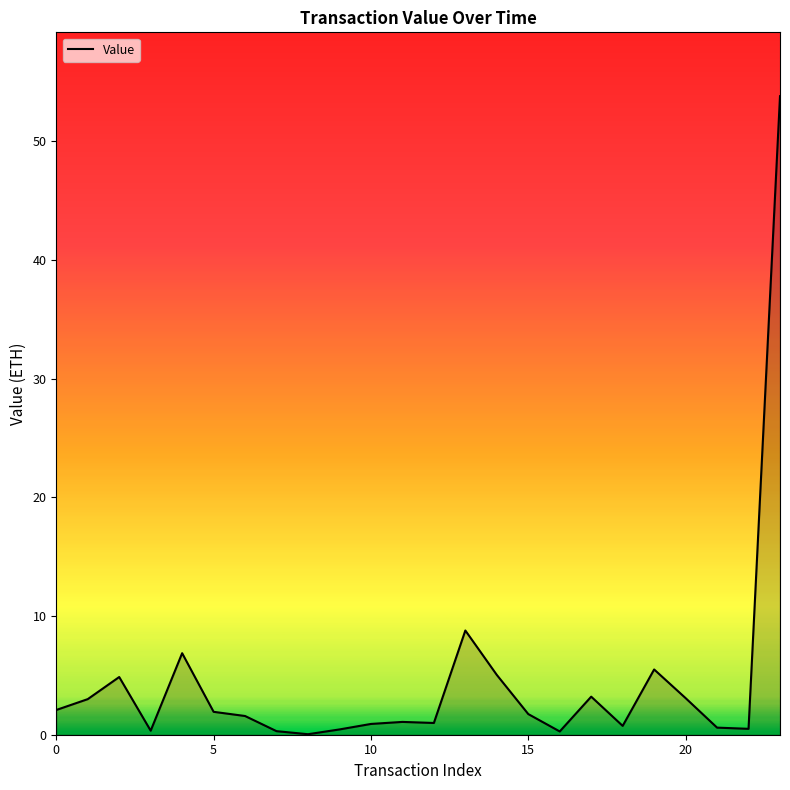

What is the difference between the maximum and minimum values?

53.8